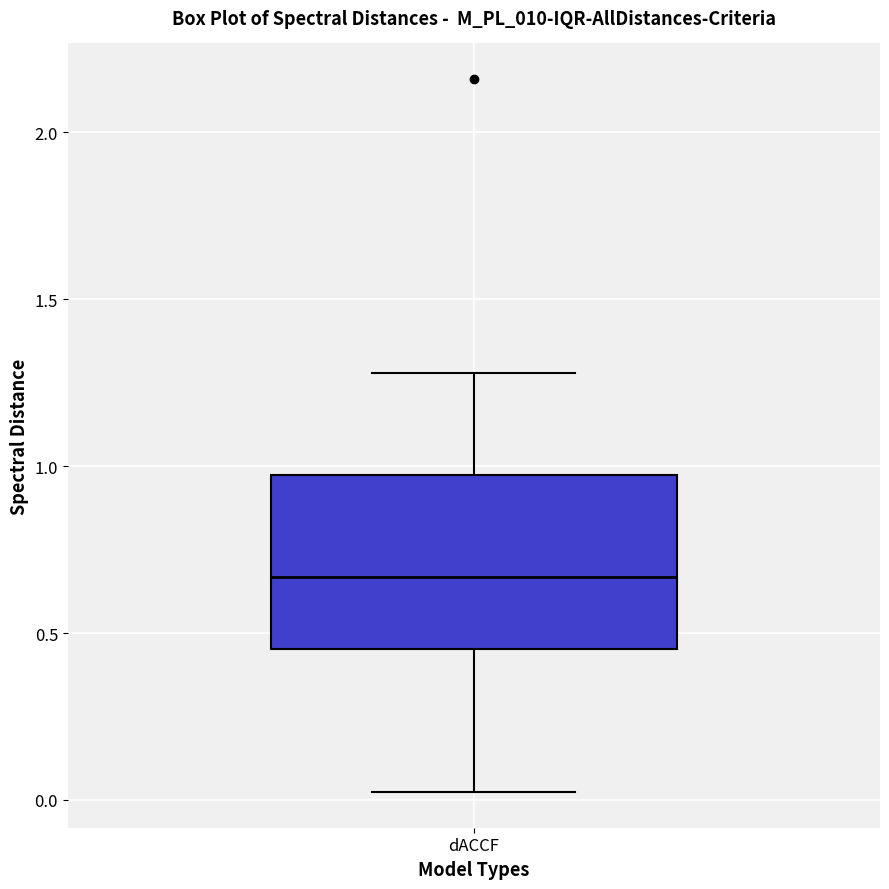

Where is the lower edge of the box for dACCF on the y-axis? The values are not printed on the chart, so give them approximately, as read against the axis.

0.45